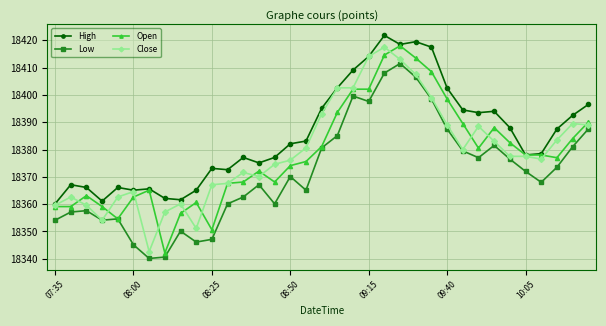

True or false: Open has more than 0 points higher than both neighbors.

True